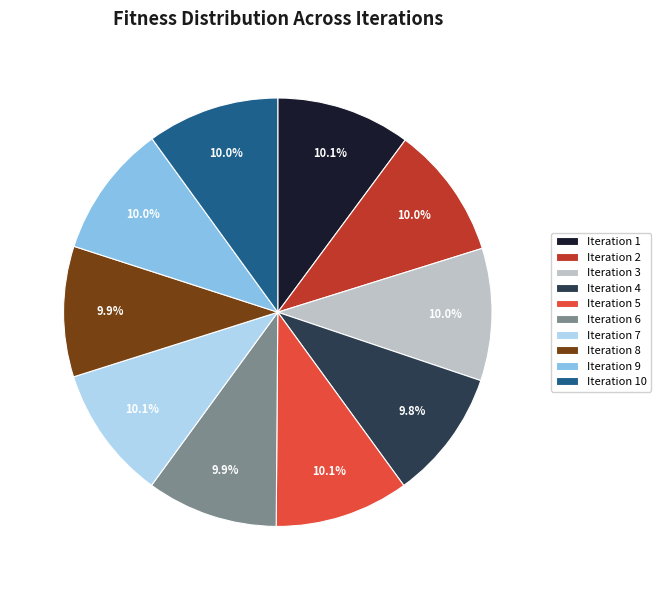

Count the number of slices in the pie.

10